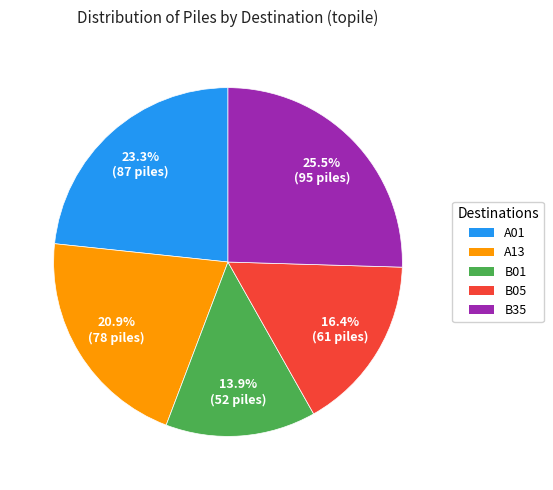

Which category has the biggest portion of the pie?

B35